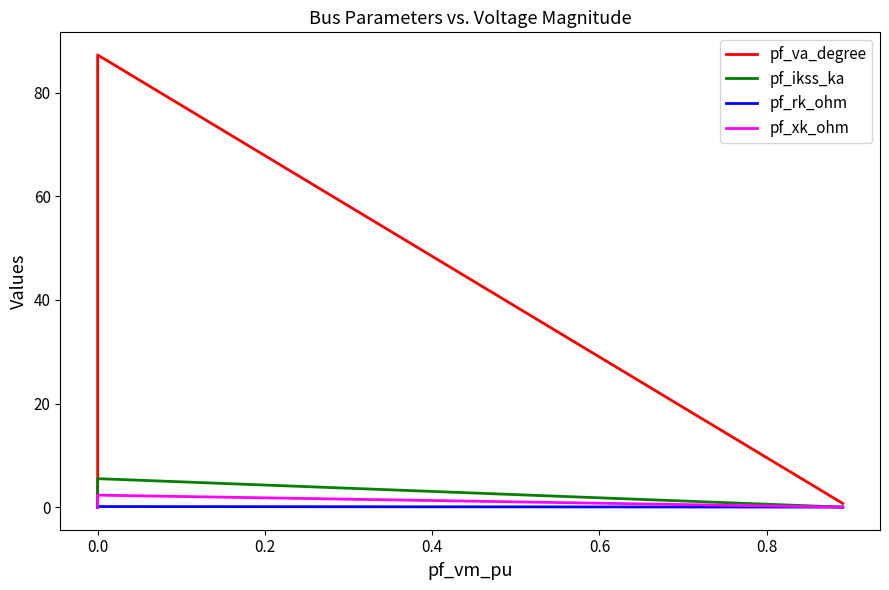

What position from the left is 0.0?

2